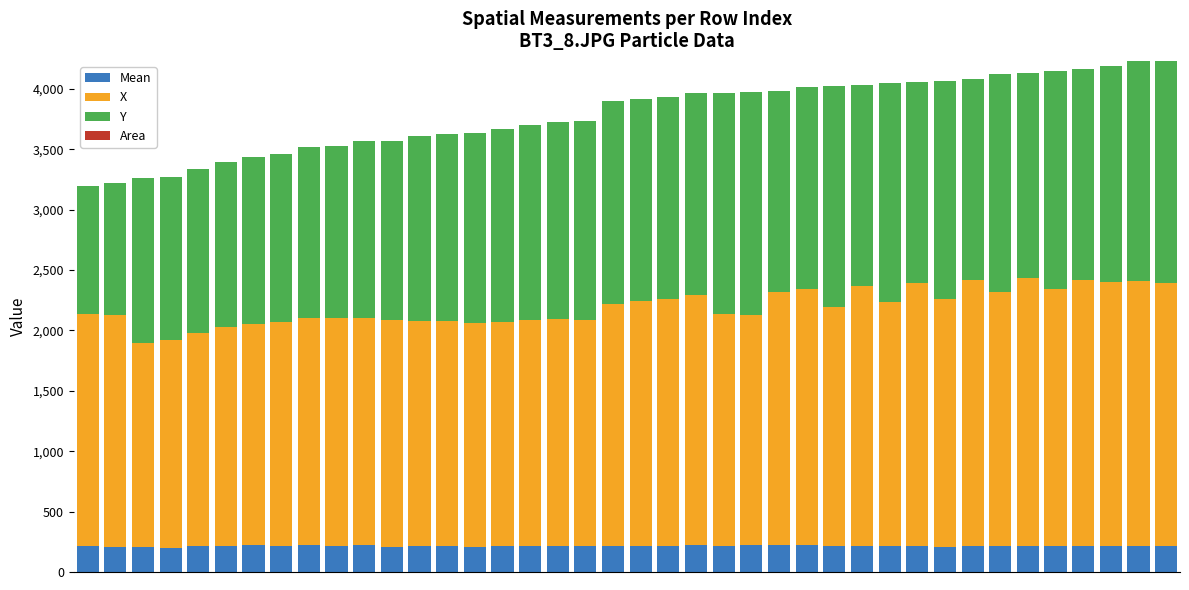

What is the minimum value for Mean?

201